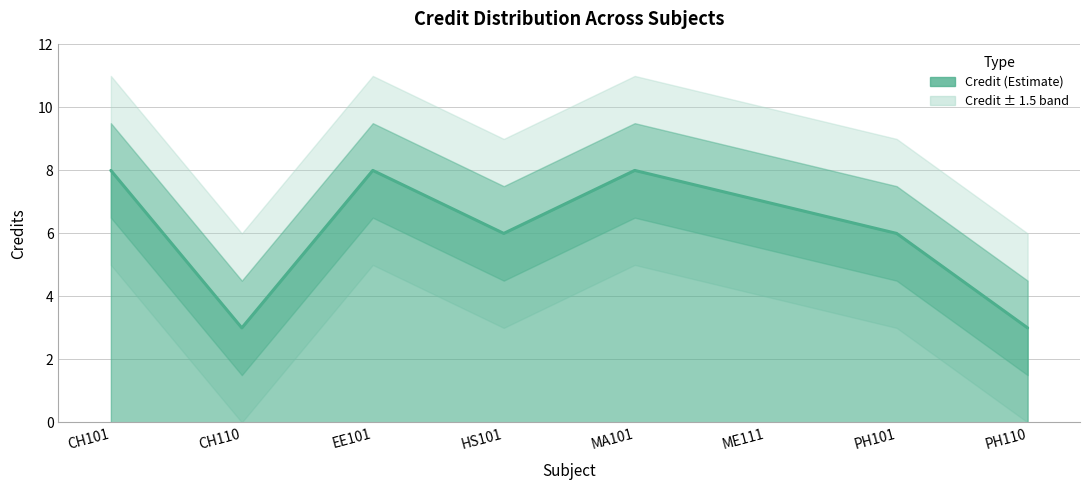

The value at PH110 is 2. True or false?

False